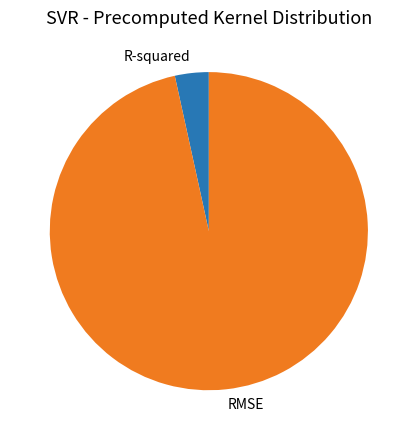

Which slice is the smallest?

R-squared